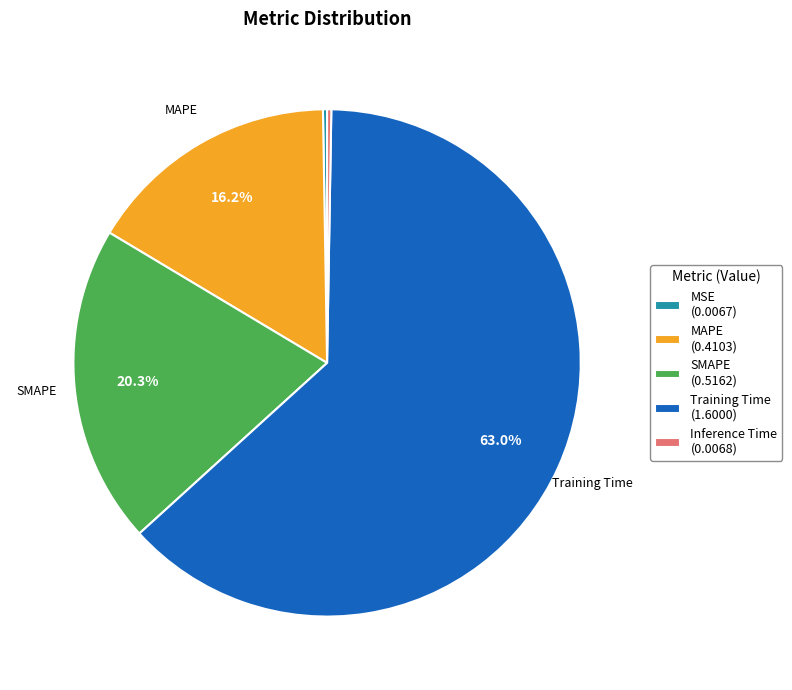

Is there a majority slice in this chart?

Yes